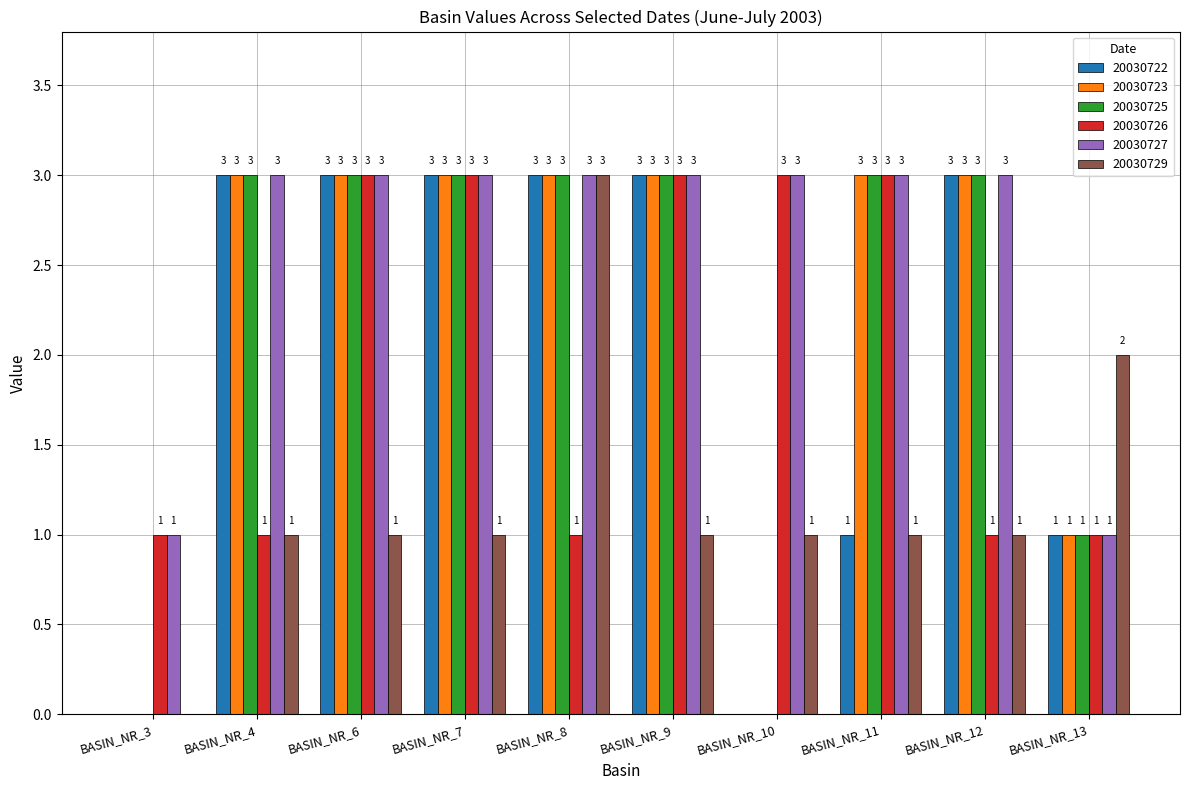

Count the number of data series in this chart.

6